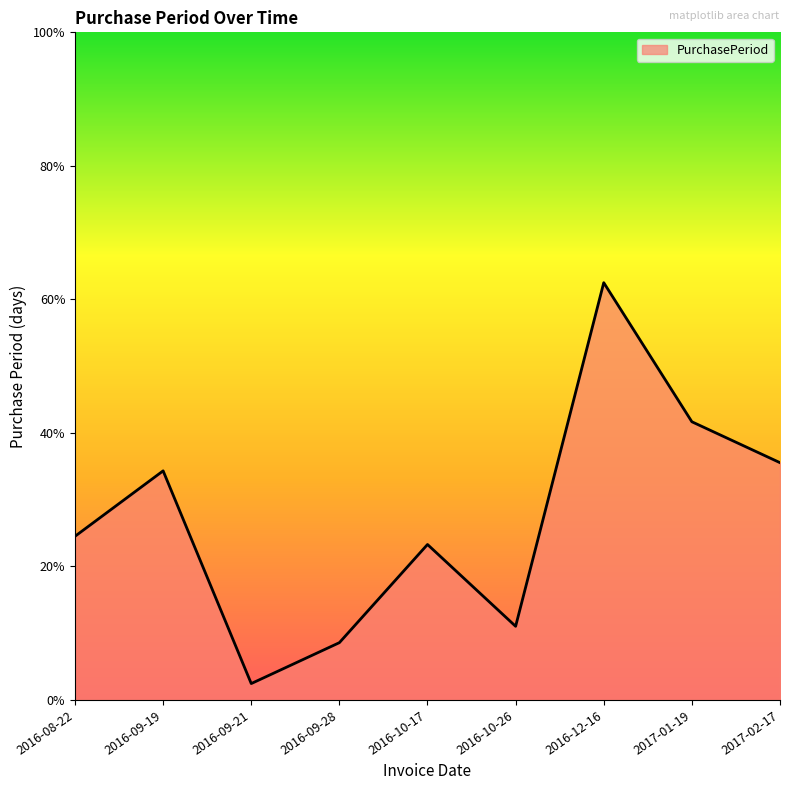

At which category does the chart reach its minimum across all series?

2016-09-21